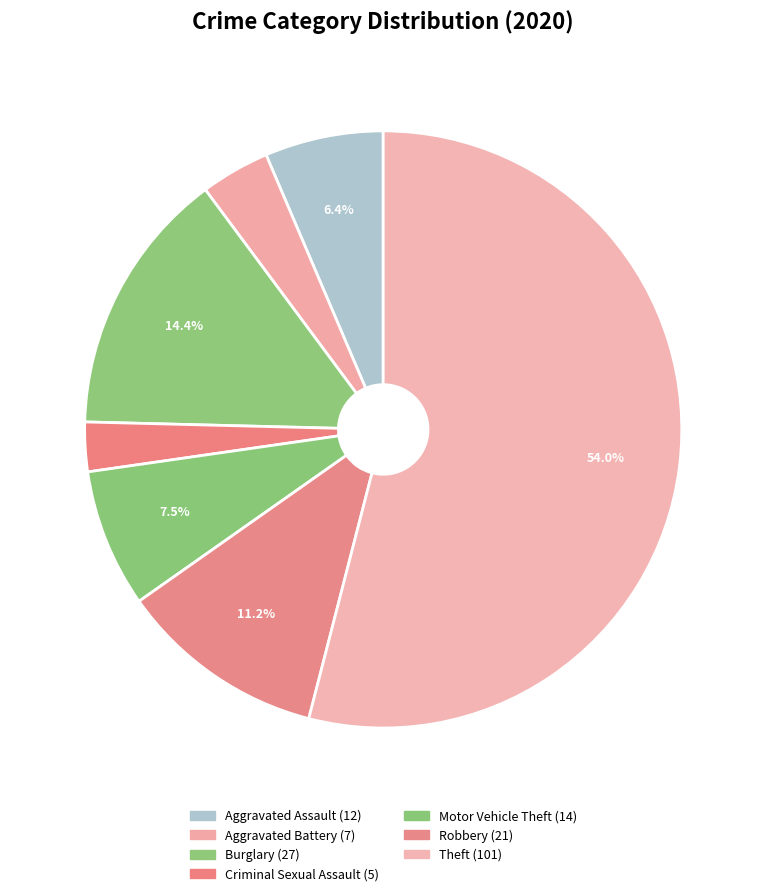

Combined, do Theft and Burglary account for over 50%?

Yes